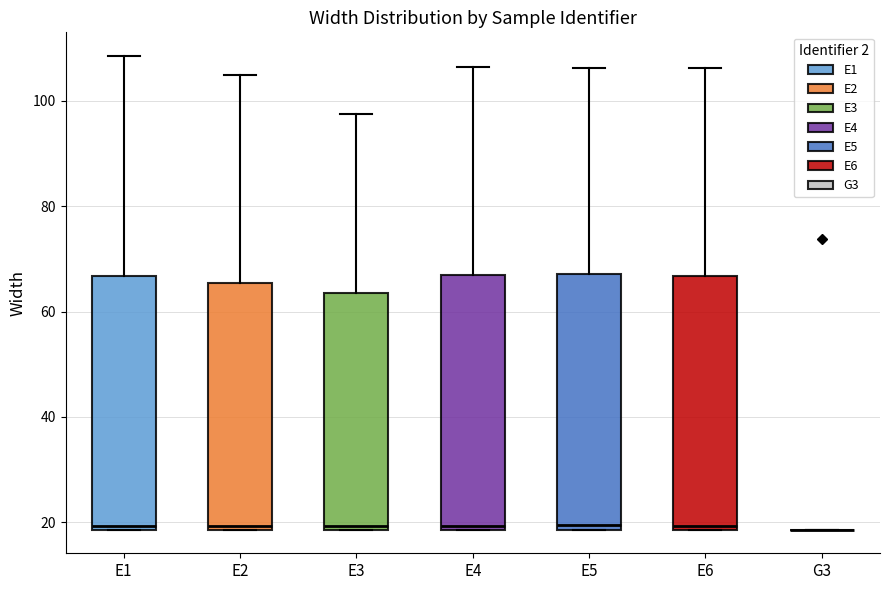

Where does the upper whisker of the box for E4 end on the y-axis? The values are not printed on the chart, so give them approximately, as read against the axis.

106